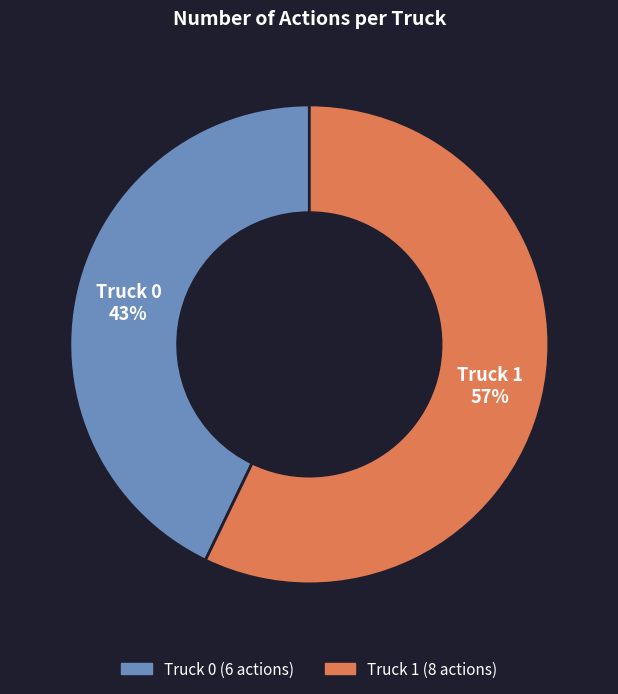

Is it true that Truck 1 is 48% of the pie?

False